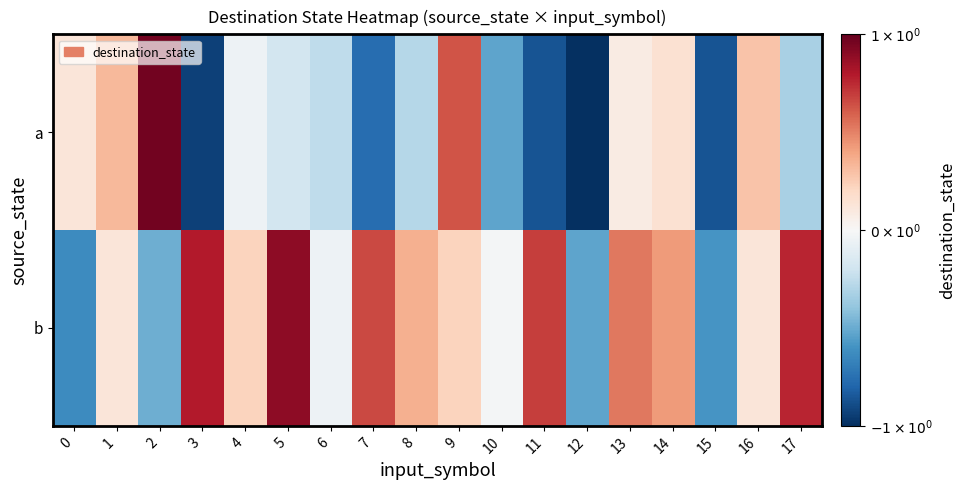

At which category is the sum across all series the highest?

9